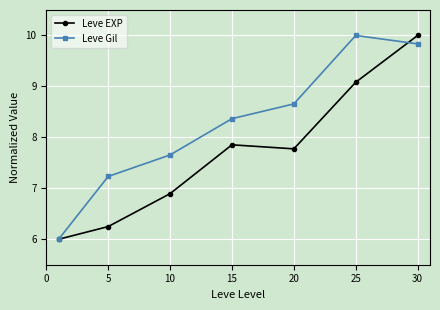

What is the highest value of the Leve Gil series?

10.0